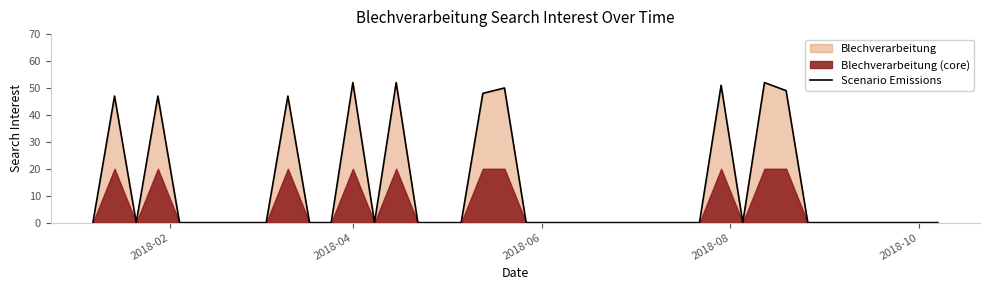

What is the maximum value for Scenario Emissions?

52